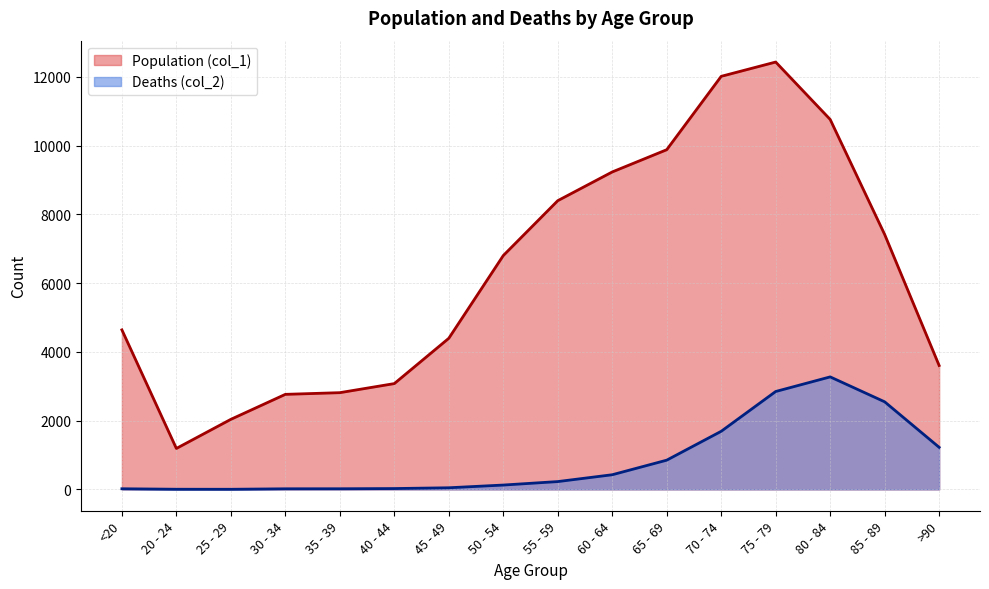

Reading right to left, transcribe all the data shown in this chart.

Population (col_1): >90=3604	85 - 89=7417	80 - 84=10764	75 - 79=12434	70 - 74=12018	65 - 69=9883	60 - 64=9236	55 - 59=8400	50 - 54=6803	45 - 49=4396	40 - 44=3078	35 - 39=2814	30 - 34=2765	25 - 29=2038	20 - 24=1191	<20=4641
Deaths (col_2): >90=1224	85 - 89=2548	80 - 84=3273	75 - 79=2848	70 - 74=1690	65 - 69=850	60 - 64=426	55 - 59=227	50 - 54=126	45 - 49=47	40 - 44=24	35 - 39=18	30 - 34=17	25 - 29=3	20 - 24=4	<20=18